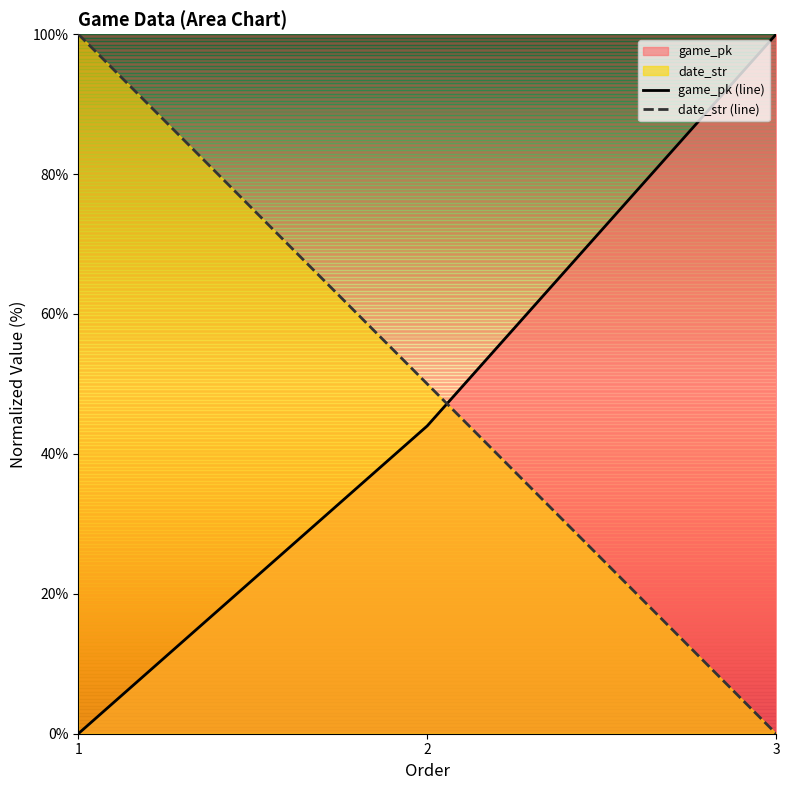

How many lines are shown in the chart?

2